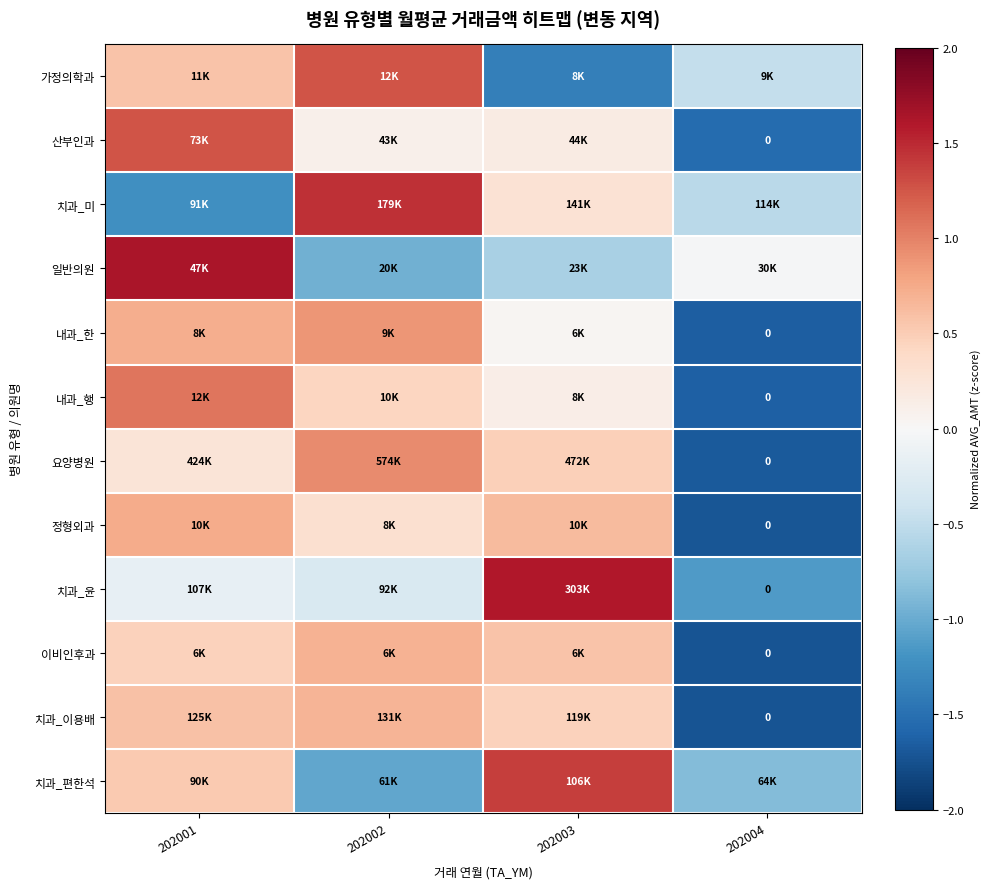

What is the spread (max minus min) of values at 202004?

1.7